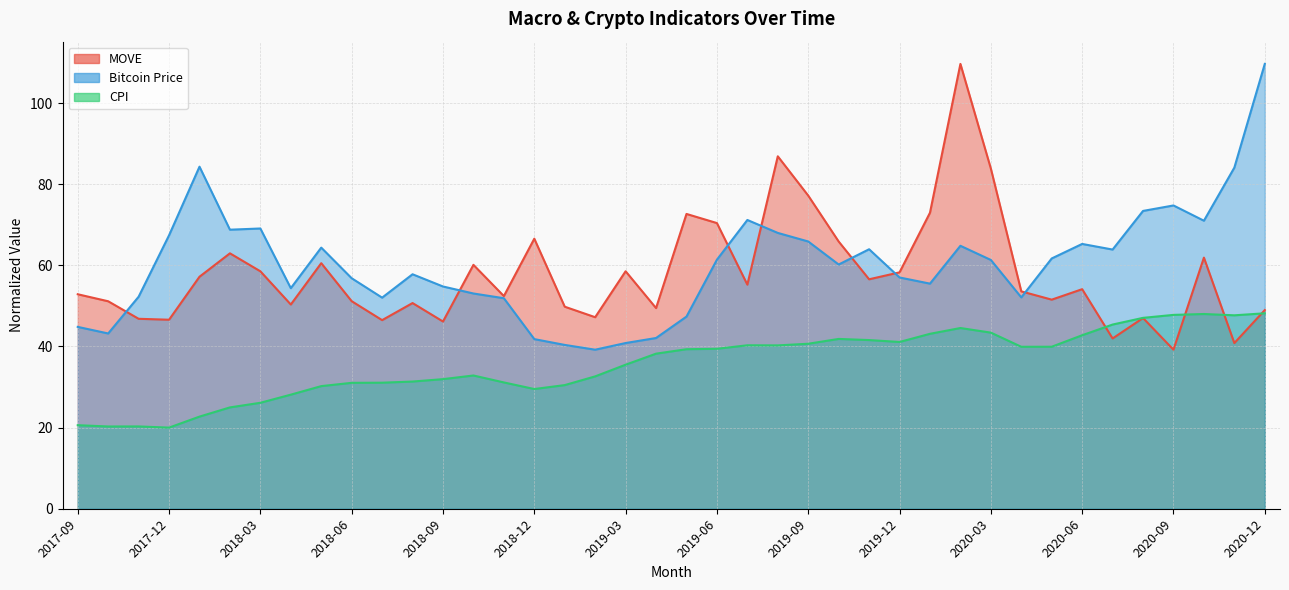

What position from the left is 2020-03?

31